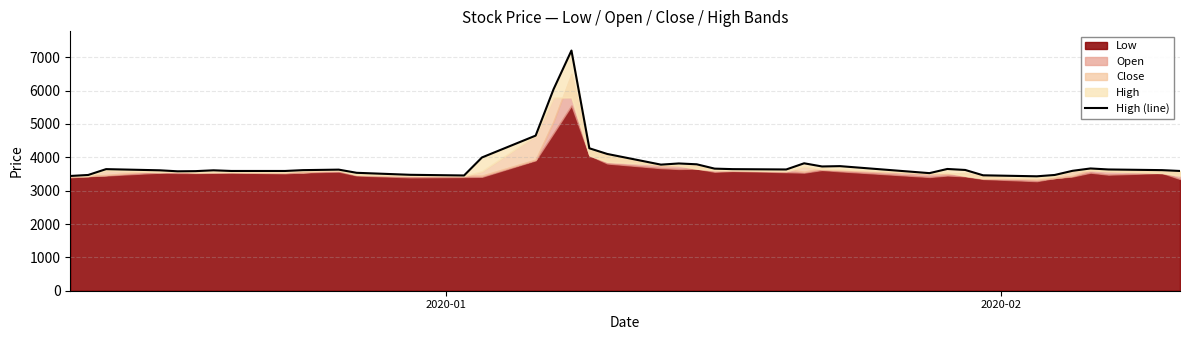

What is the difference between the maximum and minimum values?

3770